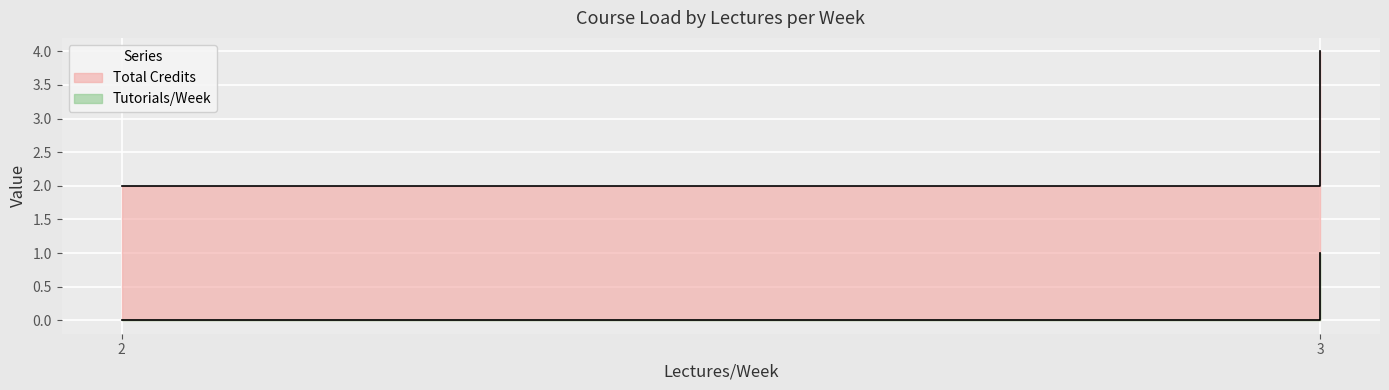

True or false: Tutorials/Week has a value of 1 at 3.

True